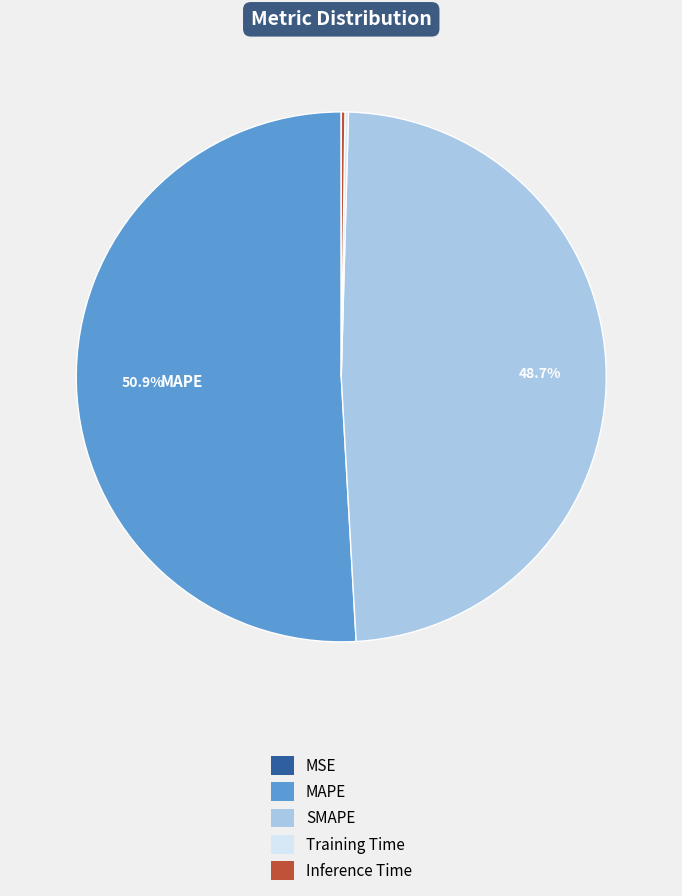

To the nearest percent, what portion does SMAPE represent?

49%